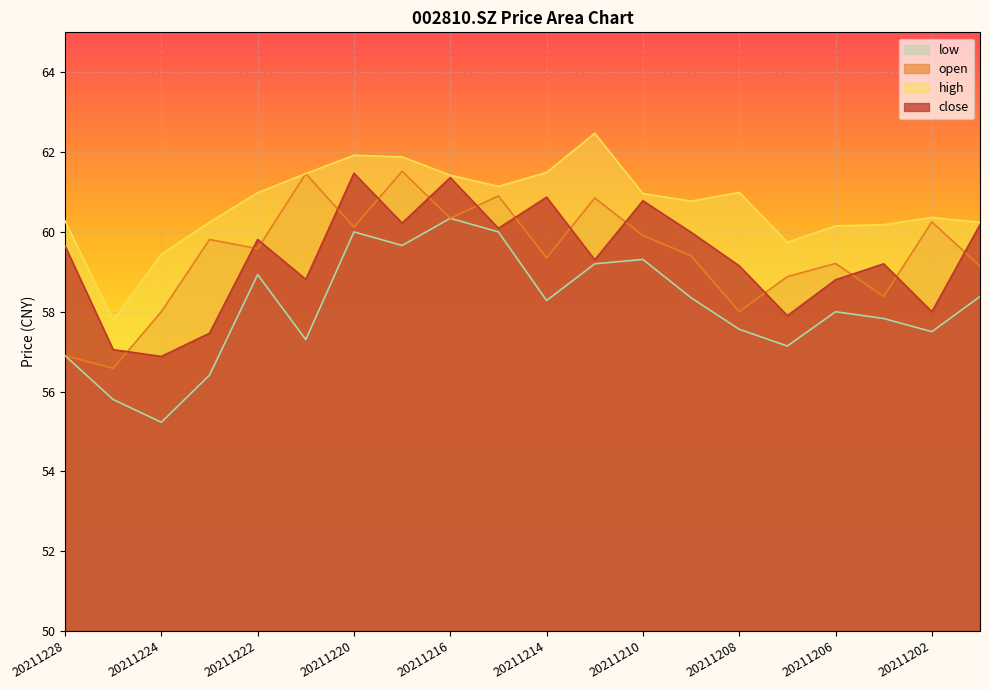

At which category does open reach its first local valley?

20211227